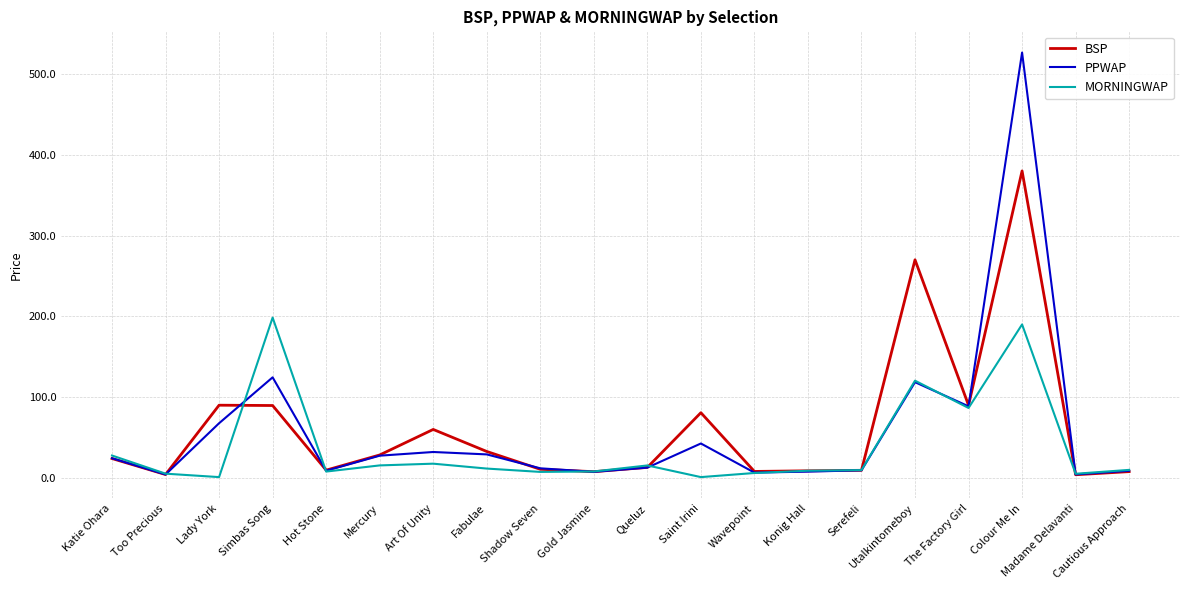

At which label does BSP reach its peak?

Colour Me In